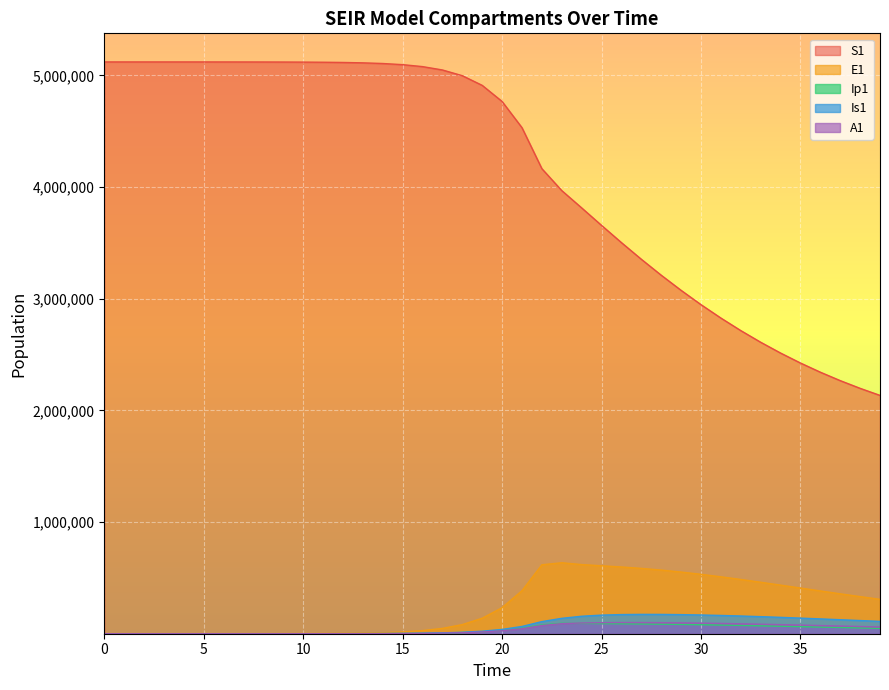

How many lines are shown in the chart?

5